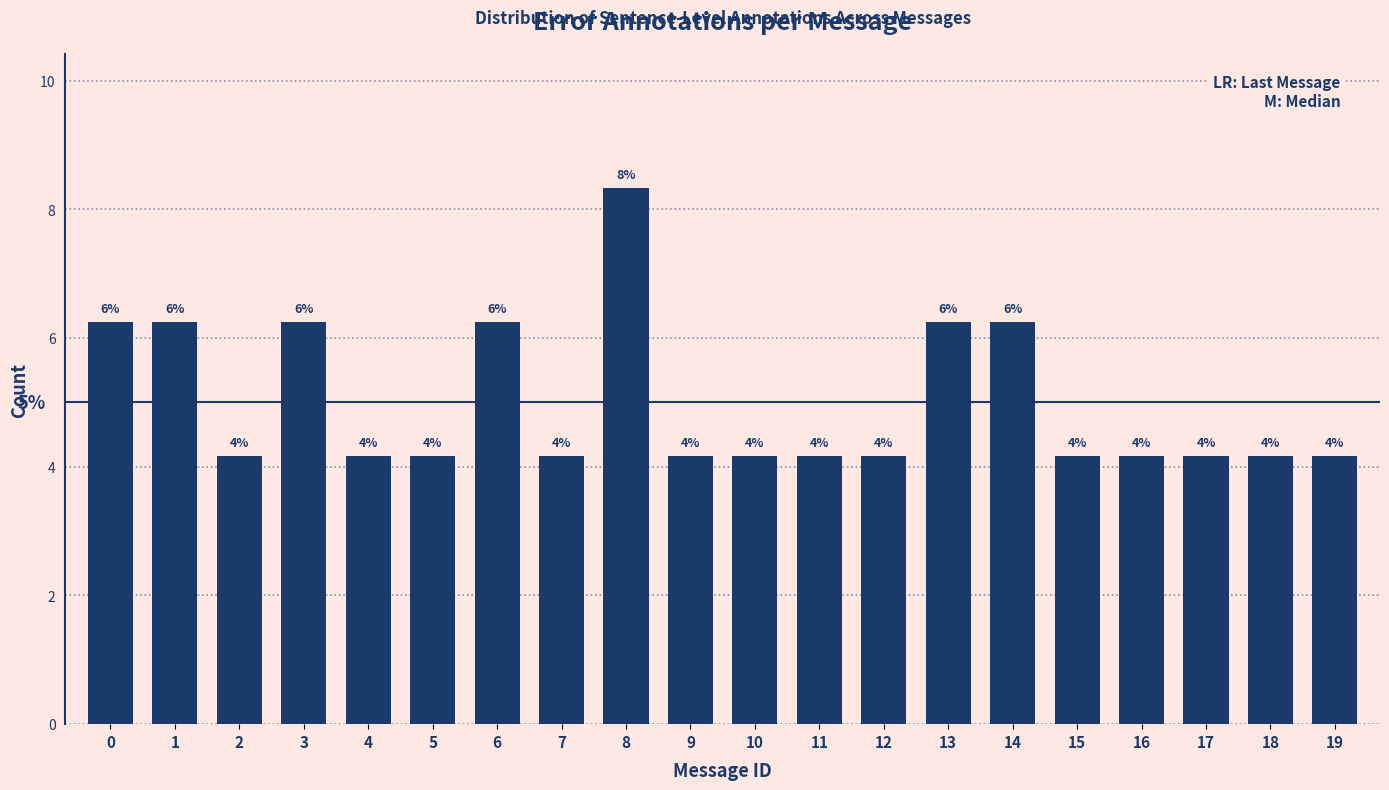

Does the chart contain any negative values?

No